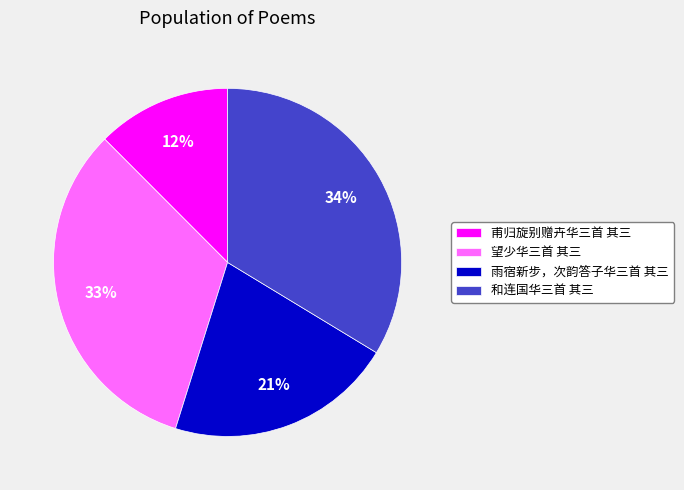

How many segments does this pie chart have?

4